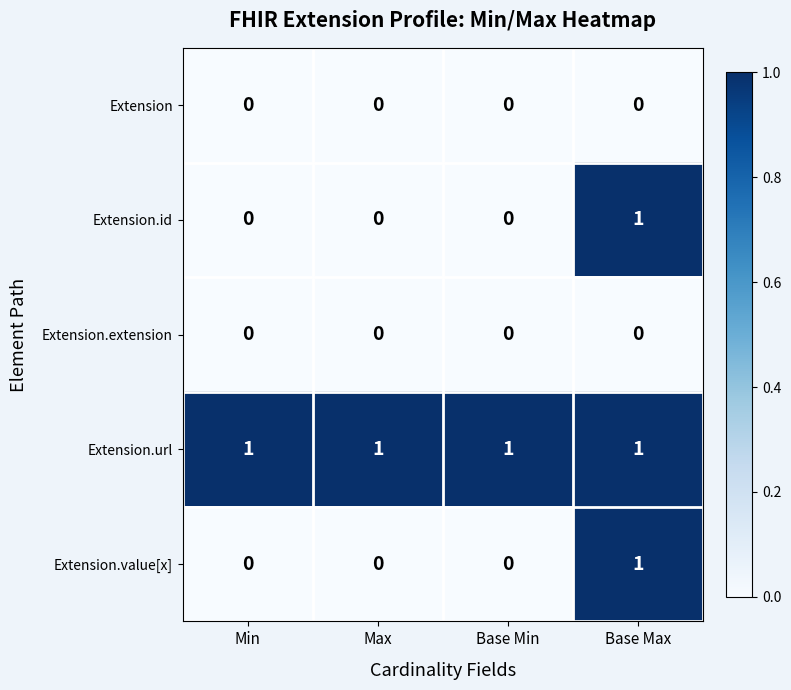

The Extension series shows 0 at Base Max. True or false?

True